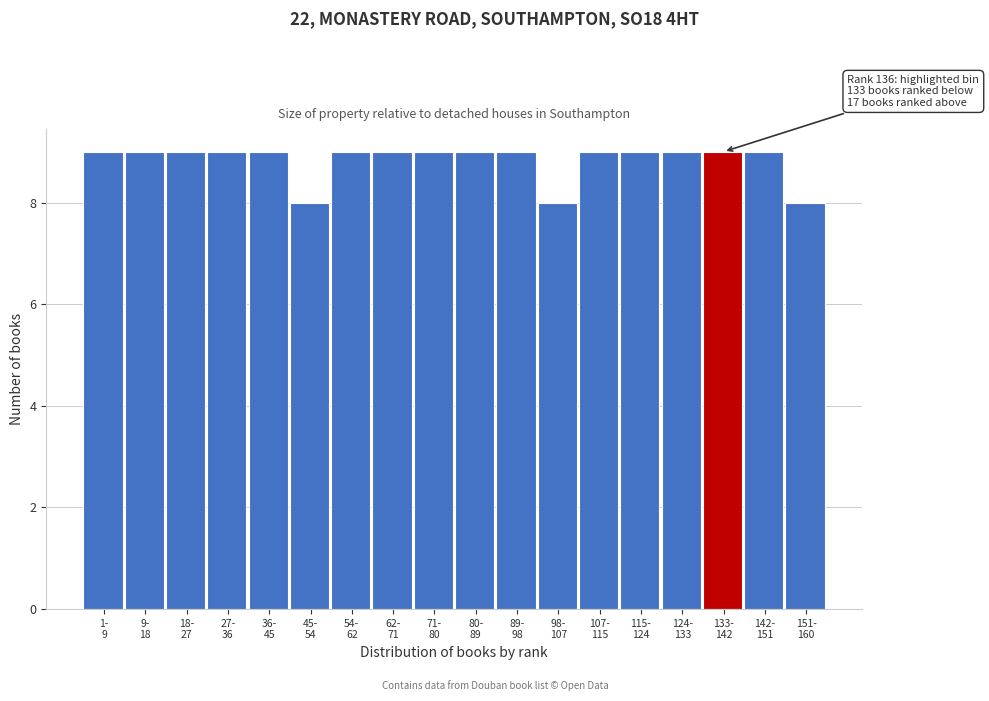

Reading left to right, what are all the values shown in this chart?

9	9	9	9	9	8	9	9	9	9	9	8	9	9	9	9	9	8